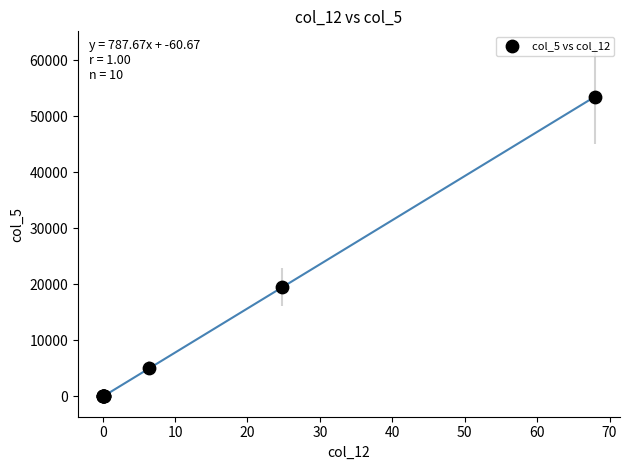

What Y value in the scatter plot is closest to 26750?

19500